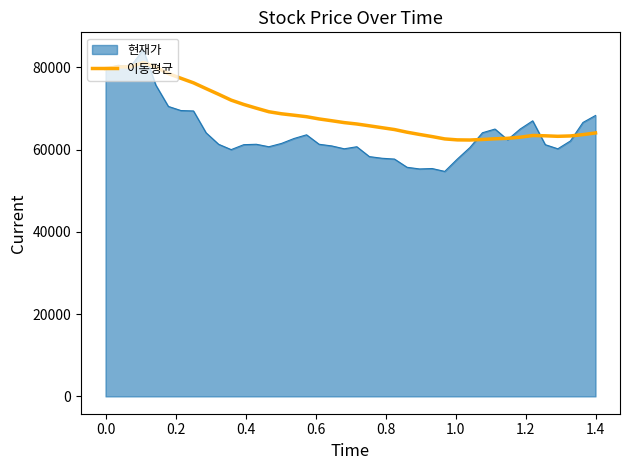

Which series has the largest total across all categories?

이동평균